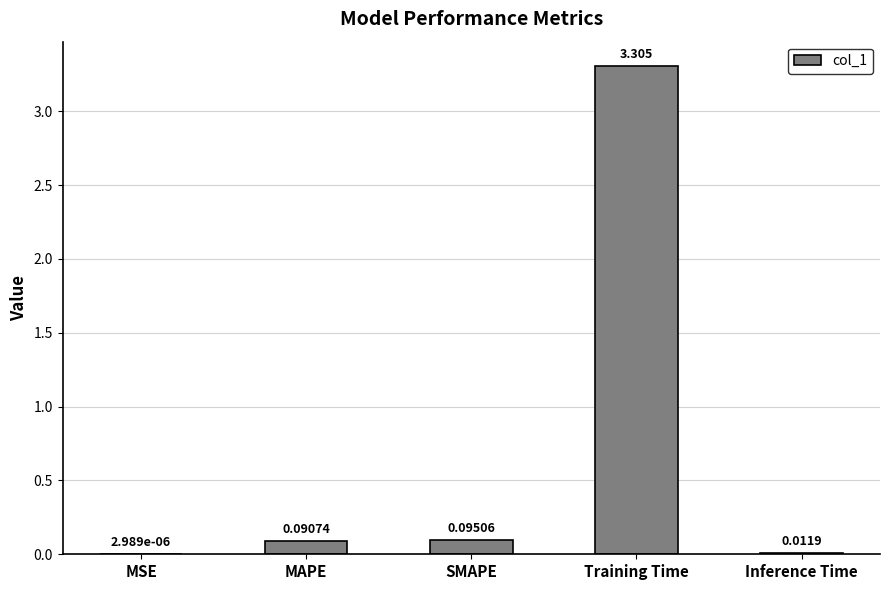

At which label is the value closest to 1?

SMAPE